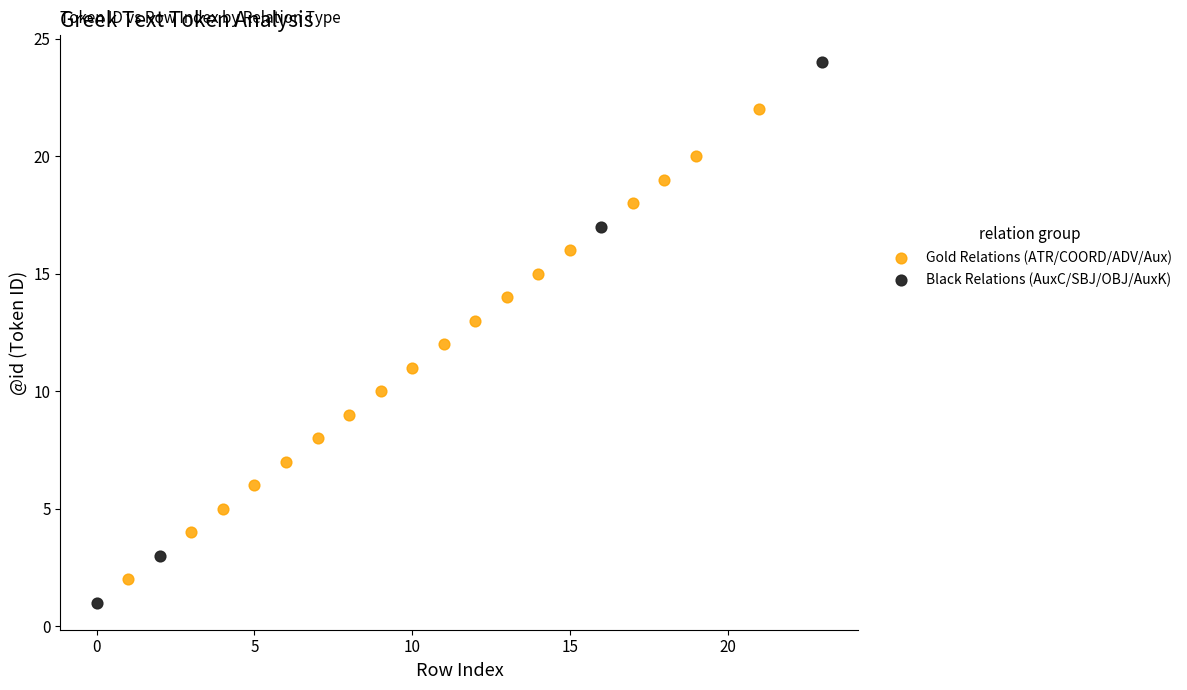

Which series has the widest spread of Y values?

Black Relations (AuxC/SBJ/OBJ/AuxK)